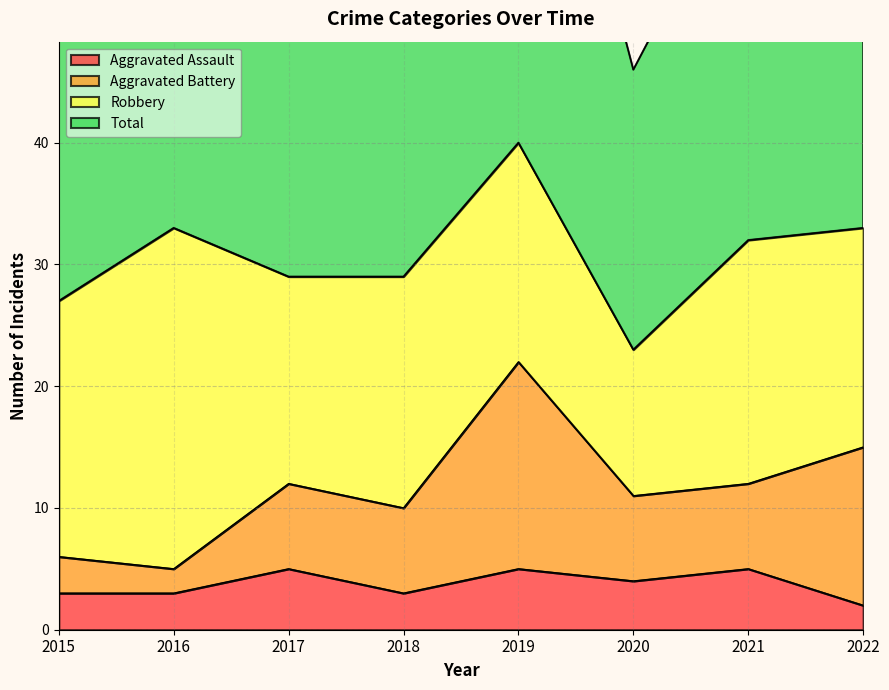

List the labels in order of Aggravated Assault value, smallest first.

2022, 2015, 2016, 2018, 2020, 2017, 2019, 2021